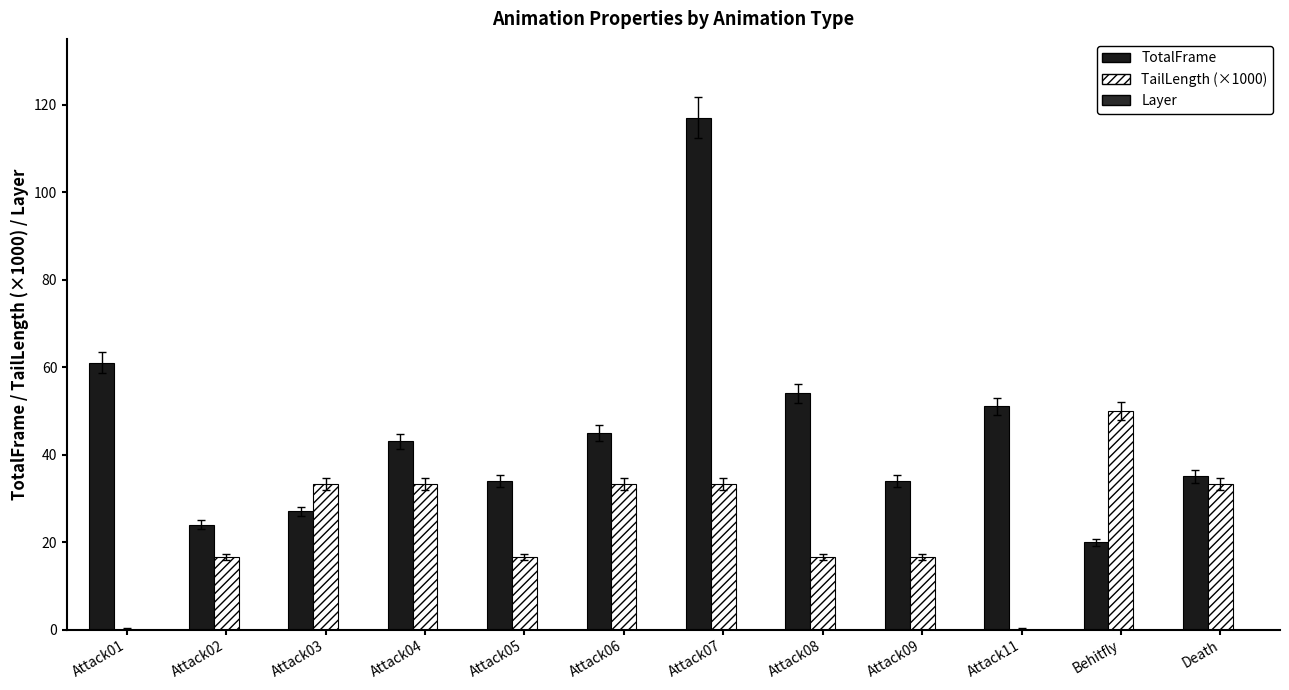

Rank the series by their maximum value, from lowest to highest.

Layer, TailLength (×1000), TotalFrame